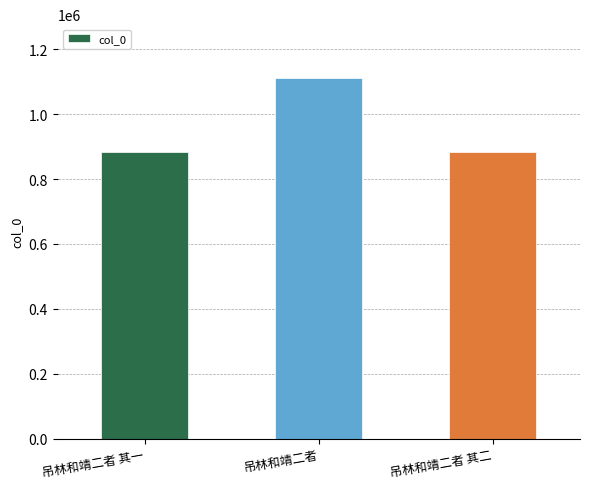

Are the bars grouped side by side (vs. stacked)?

No